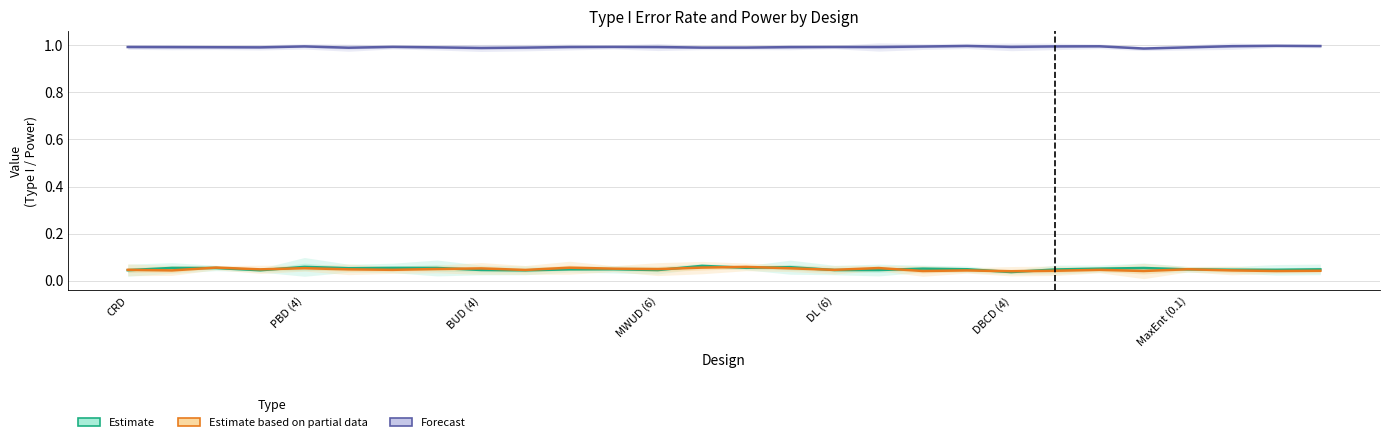

What is the difference between the highest and lowest values at DBCD (4)?

0.9